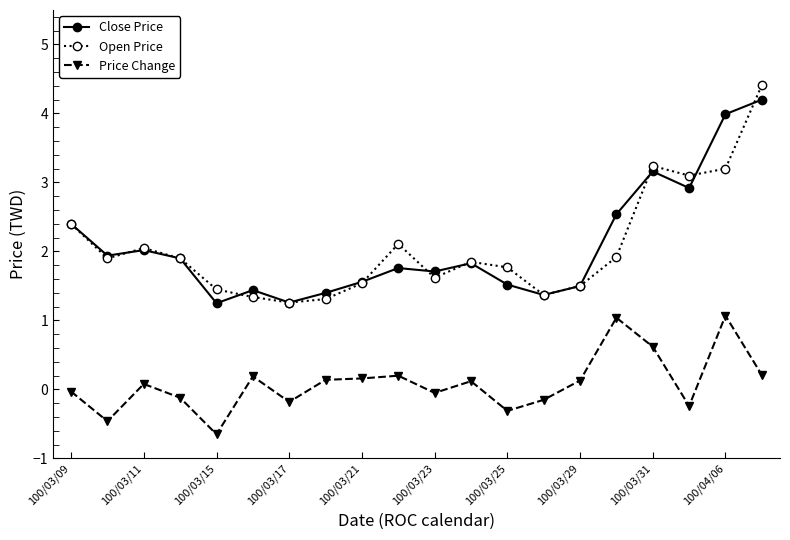

At how many categories does at least one series exceed 3?

4